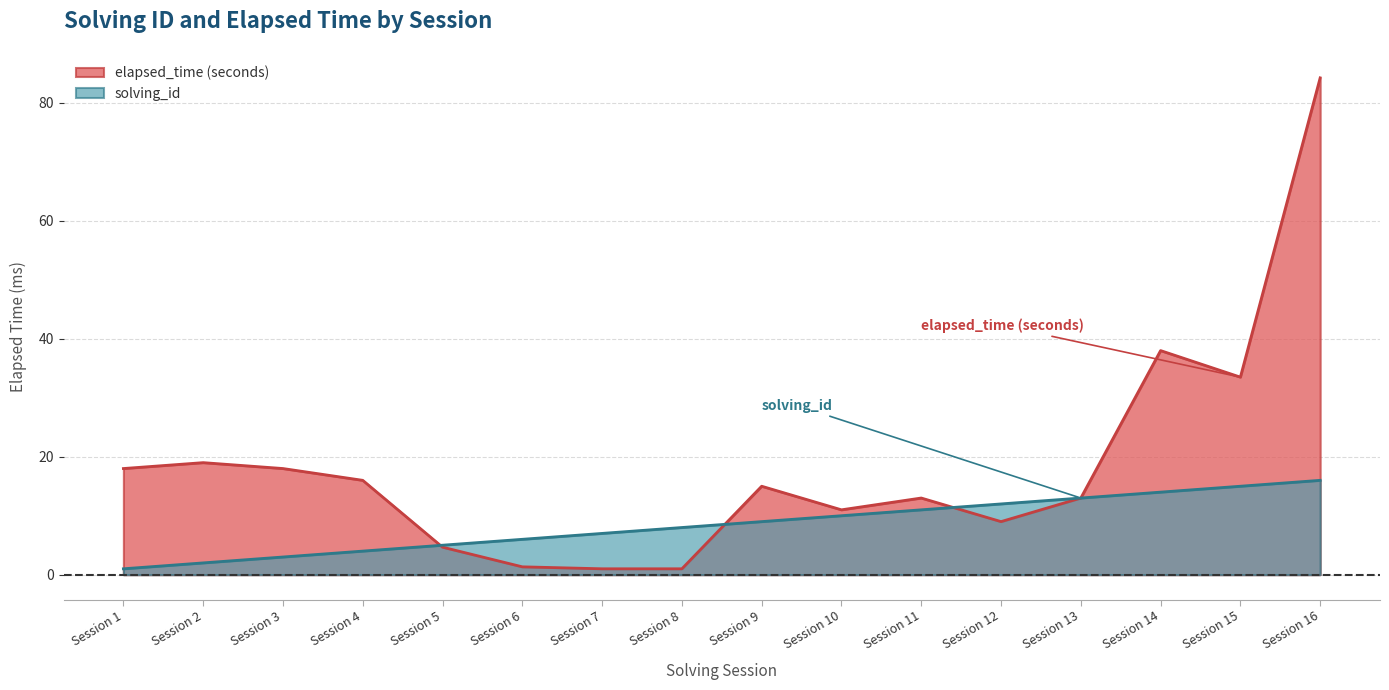

How many data points does each series have?

16